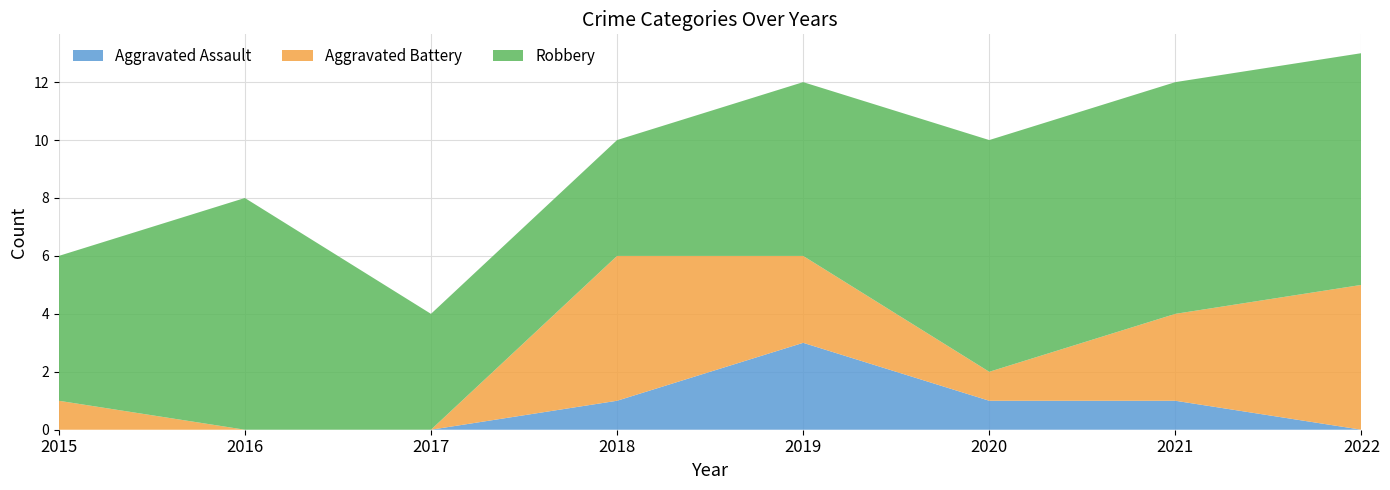

Reading left to right, what are all the values shown in this chart?

Aggravated Assault: 2015=0	2016=0	2017=0	2018=1	2019=3	2020=1	2021=1	2022=0
Aggravated Battery: 2015=1	2016=0	2017=0	2018=5	2019=3	2020=1	2021=3	2022=5
Robbery: 2015=5	2016=8	2017=4	2018=4	2019=6	2020=8	2021=8	2022=8